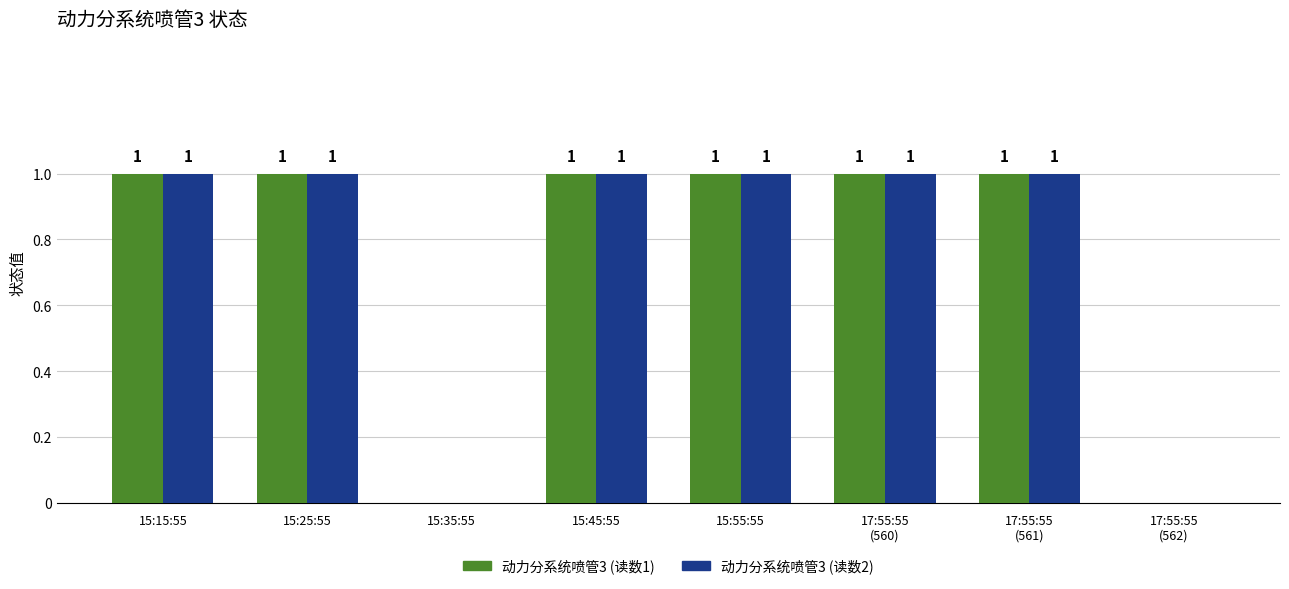

How many groups of bars are there?

8